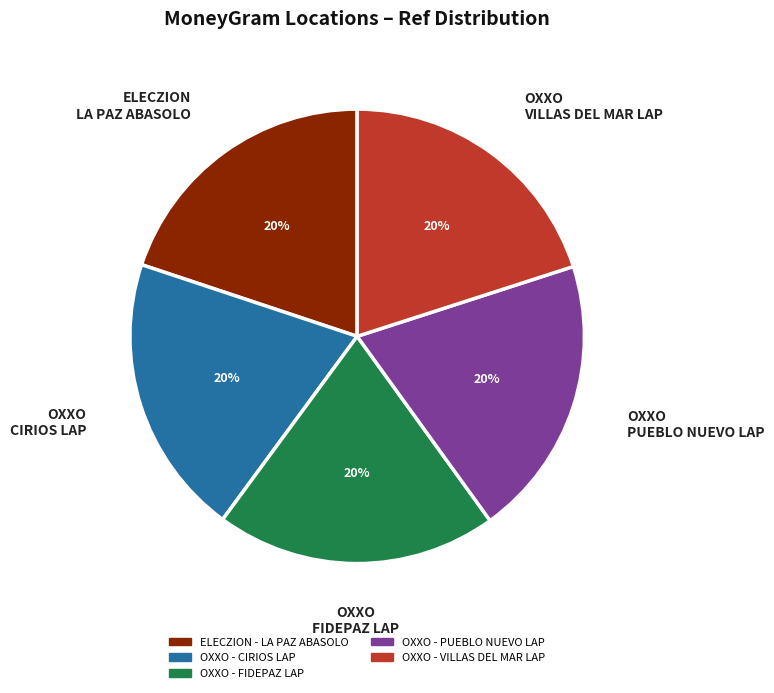

What percentage is the OXXO - VILLAS DEL MAR LAP slice, to the nearest percent?

20%